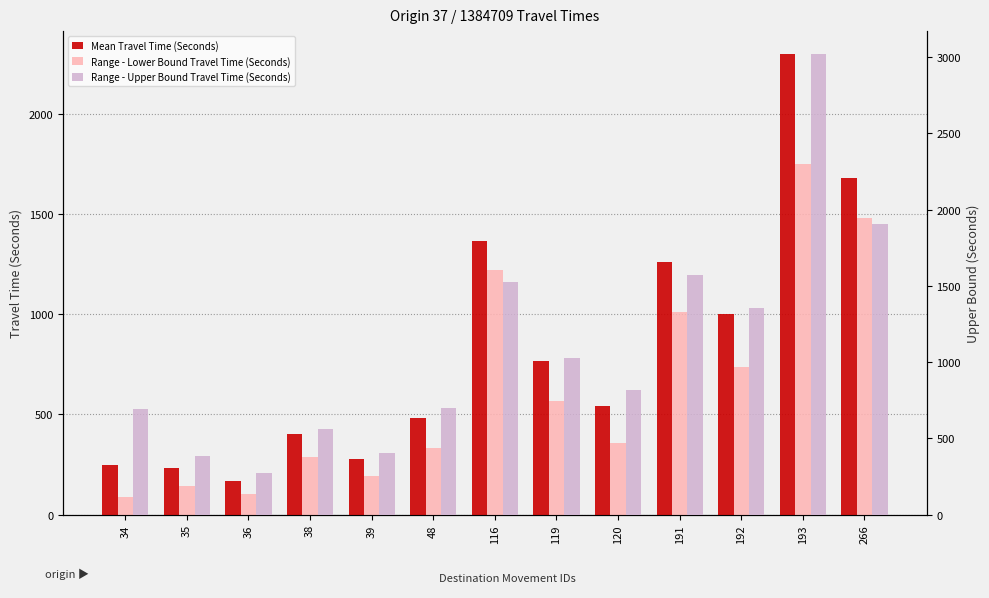

The Range - Lower Bound Travel Time (Seconds) series shows 103 at 36. True or false?

True